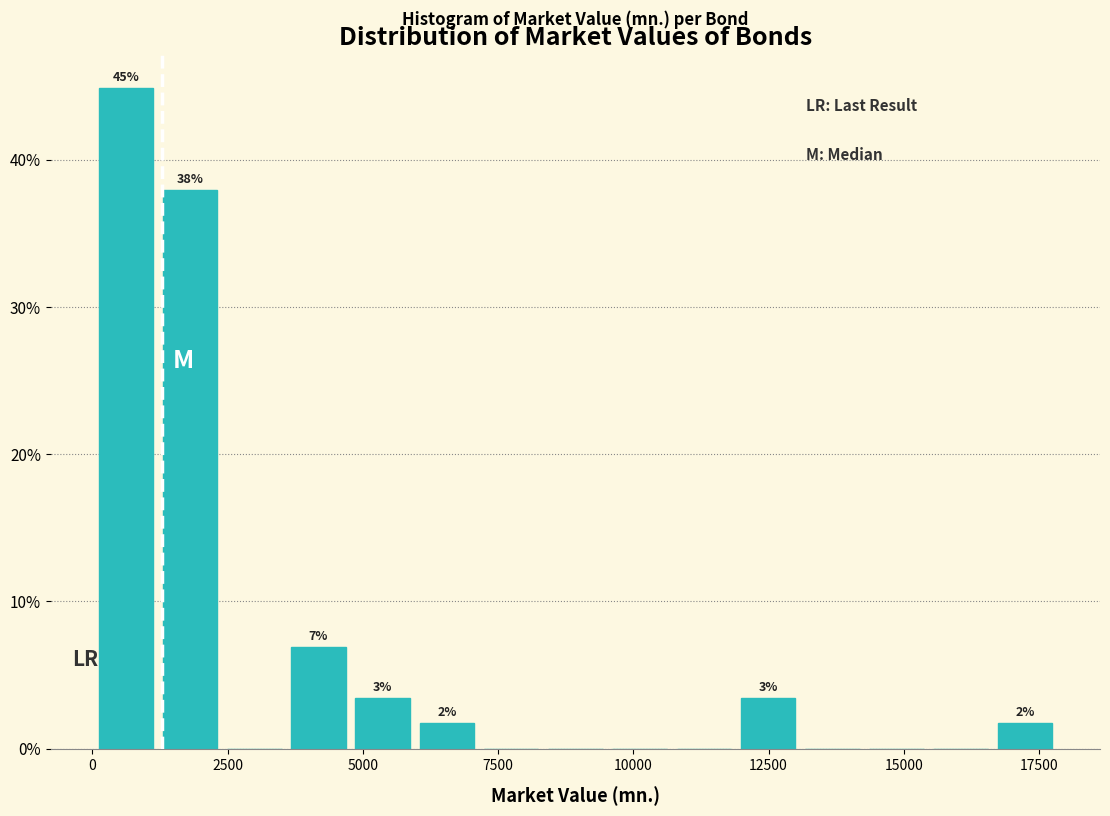

Read against the x-axis, roughly where is the centre of the tallest bar?

500